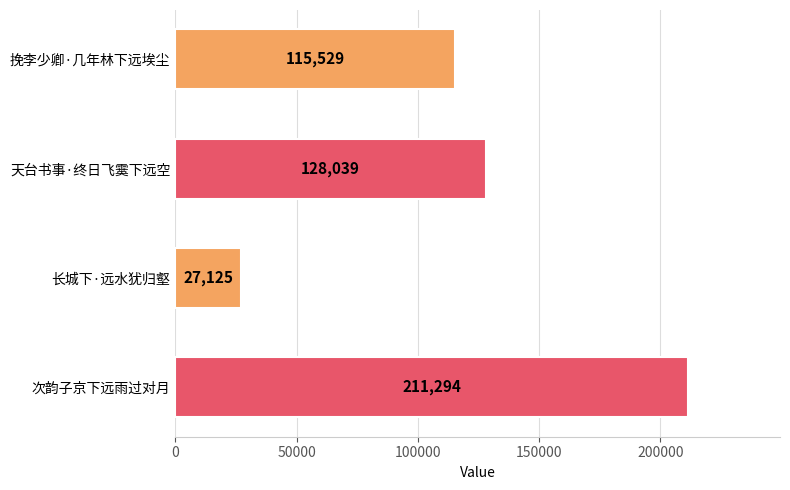

Rank the categories by value from lowest to highest.

长城下·远水犹归壑, 挽李少卿·几年林下远埃尘, 天台书事·终日飞霙下远空, 次韵子京下远雨过对月